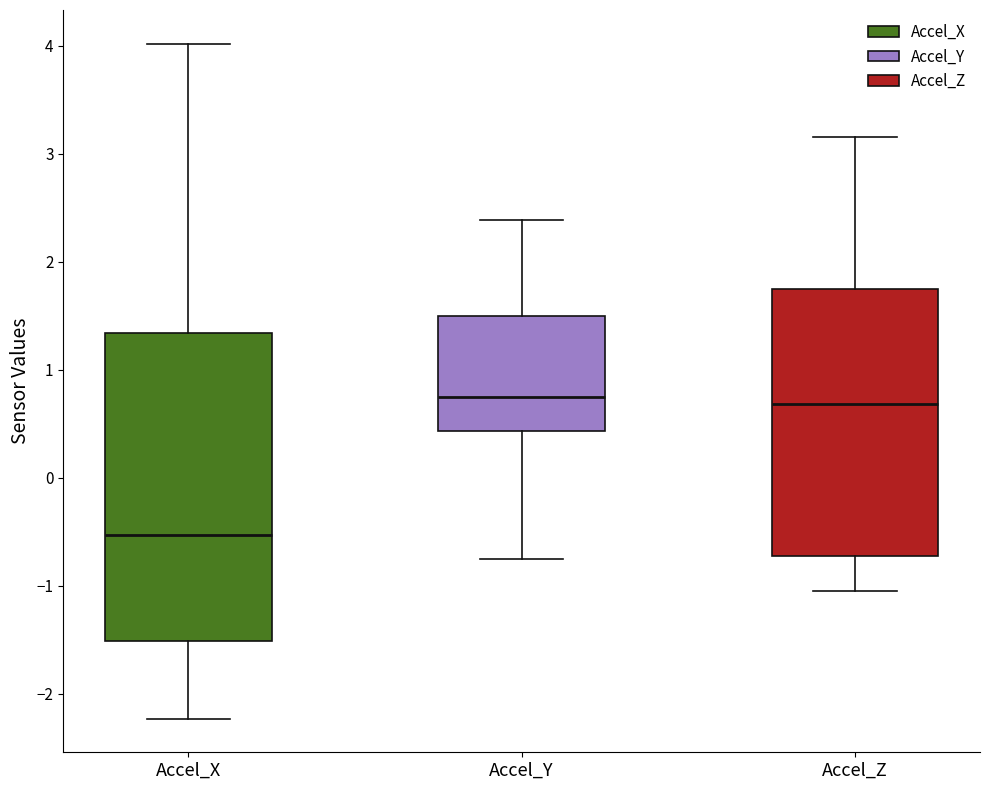

Which box is the tallest, from its lower edge to its upper edge?

Accel_X